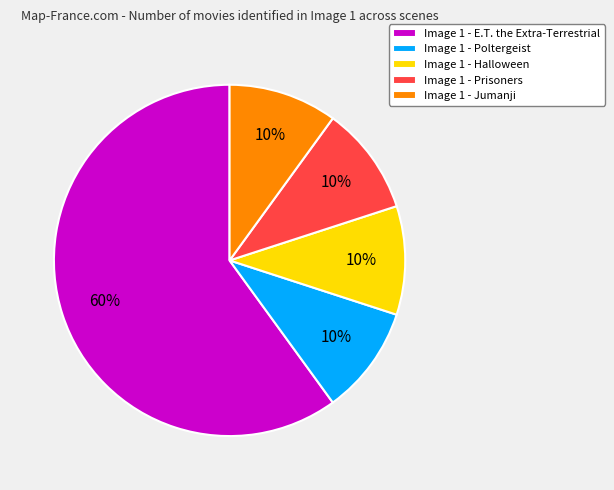

The Image 1 - Halloween slice represents 10% of the pie. True or false?

True